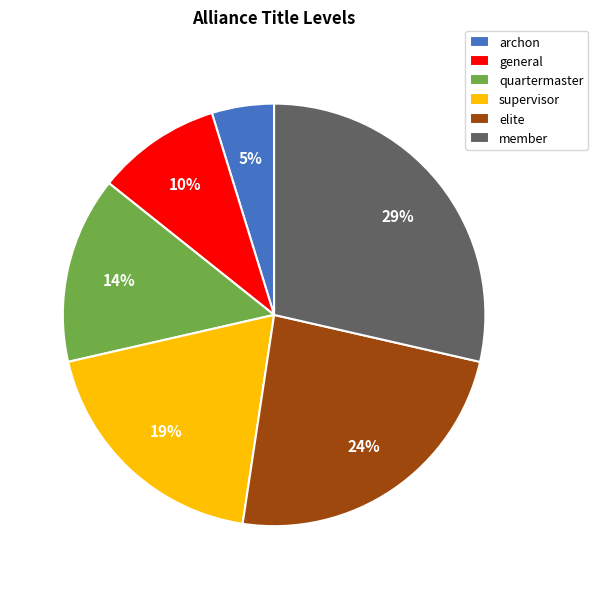

Approximately how many times larger is the value at archon compared to member?

0.2